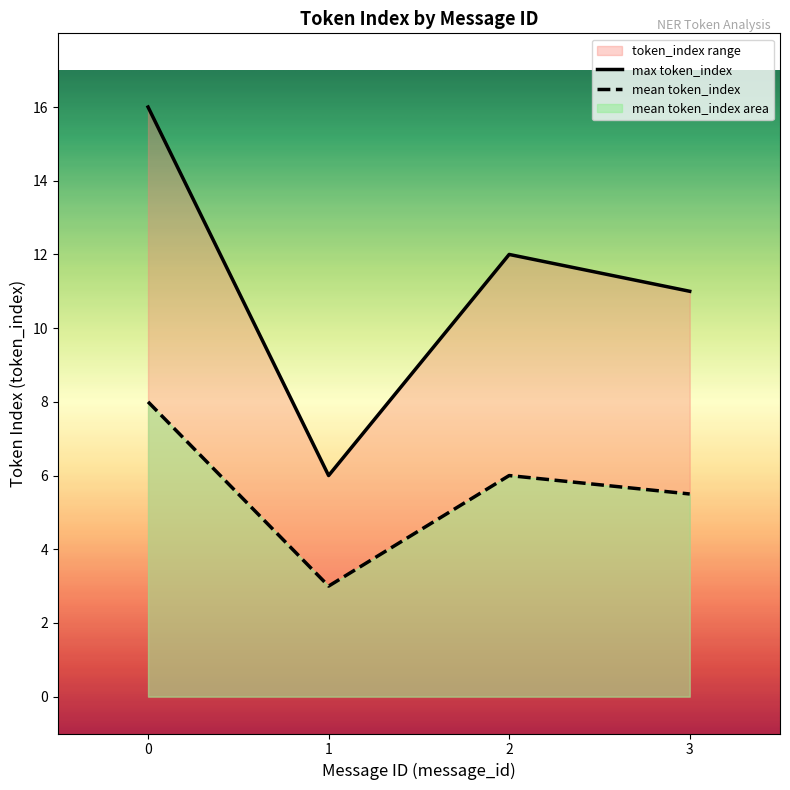

Reading left to right, what are all the values shown in this chart?

max token_index: 0=16.0	1=6.0	2=12.0	3=11.0
mean token_index: 0=8.0	1=3.0	2=6.0	3=5.5